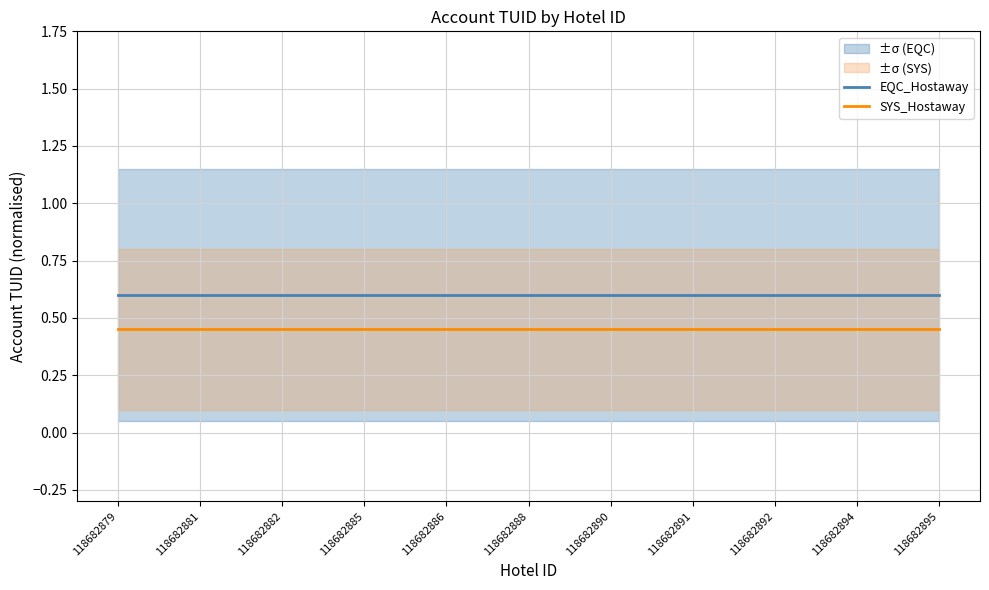

Reading left to right, transcribe all the data shown in this chart.

EQC_Hostaway: 0.6	0.6	0.6	0.6	0.6	0.6	0.6	0.6	0.6	0.6	0.6
SYS_Hostaway: 0.5	0.5	0.5	0.5	0.5	0.5	0.5	0.5	0.5	0.5	0.5